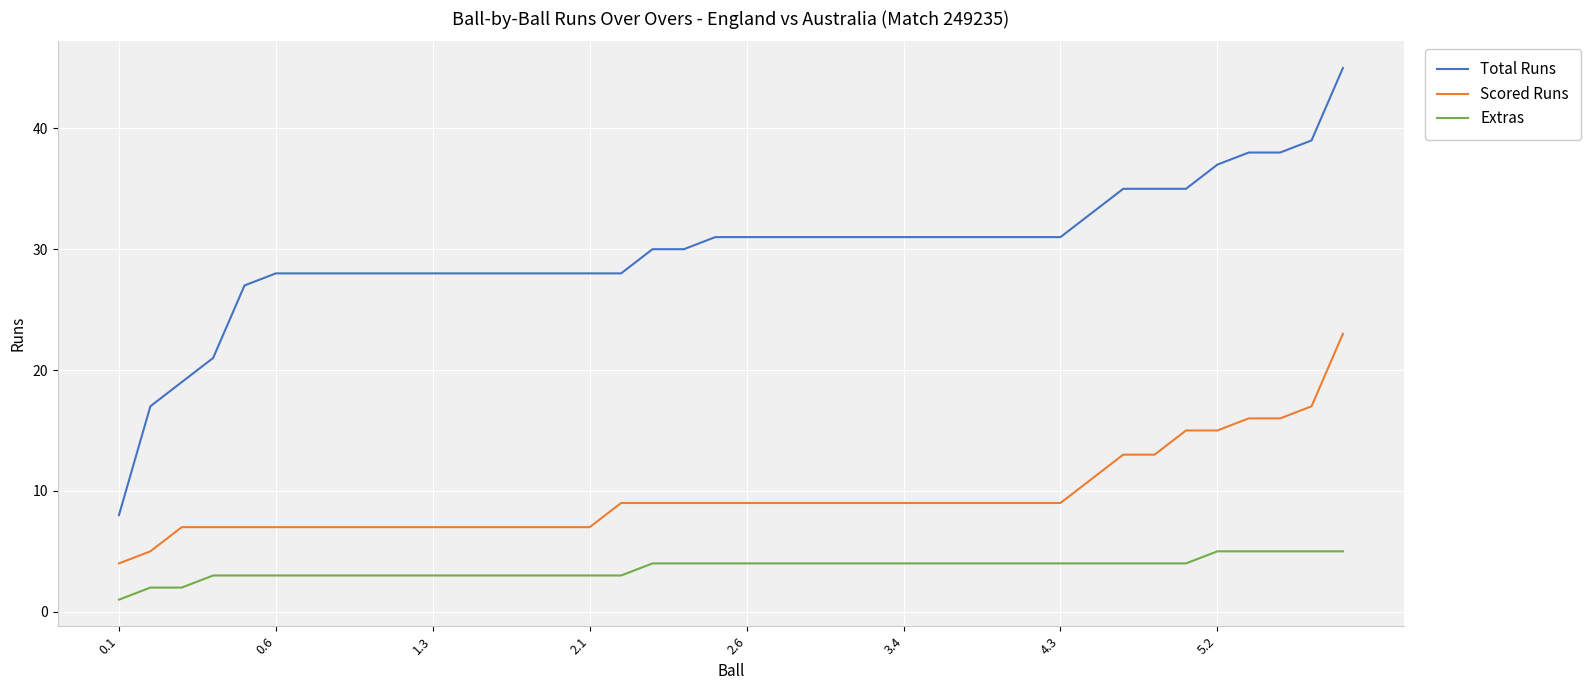

At how many categories does at least one series exceed 15?

39